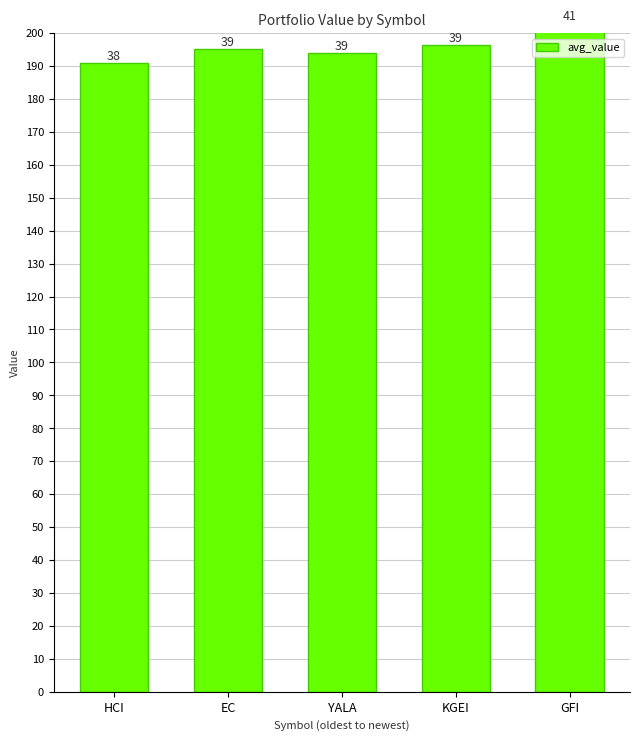

Count the number of values greater than 1952.

3